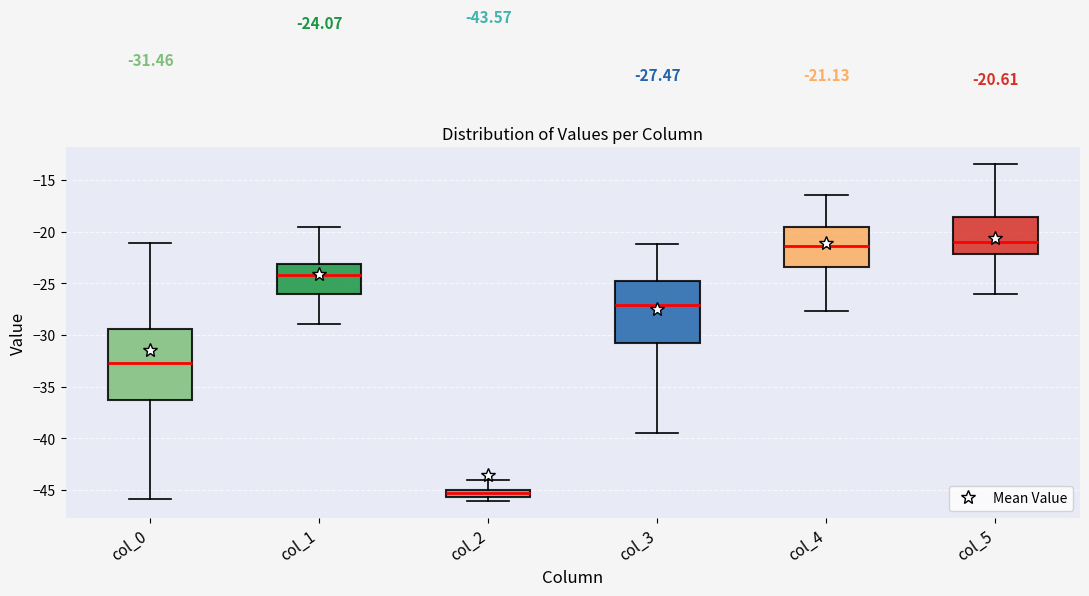

Comparing the boxes themselves (not the whiskers), which one is the tallest?

col_0